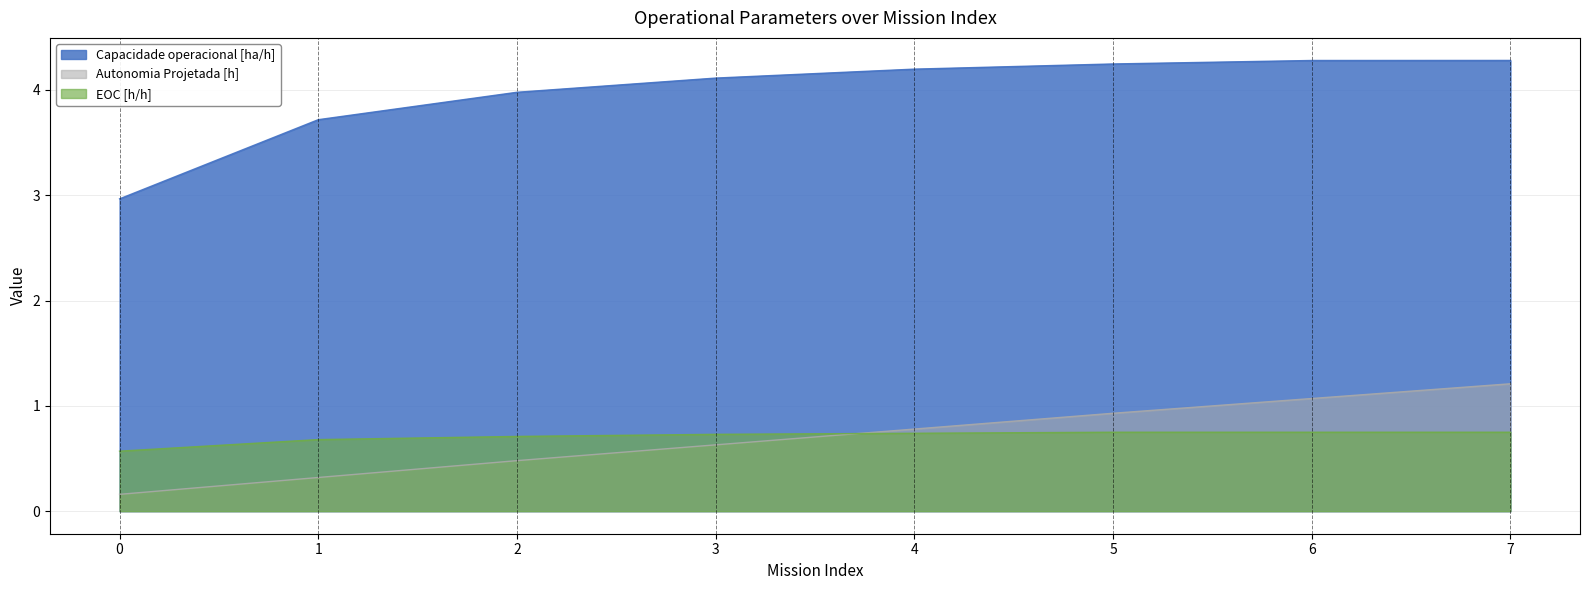

What is the greatest value displayed?

4.3